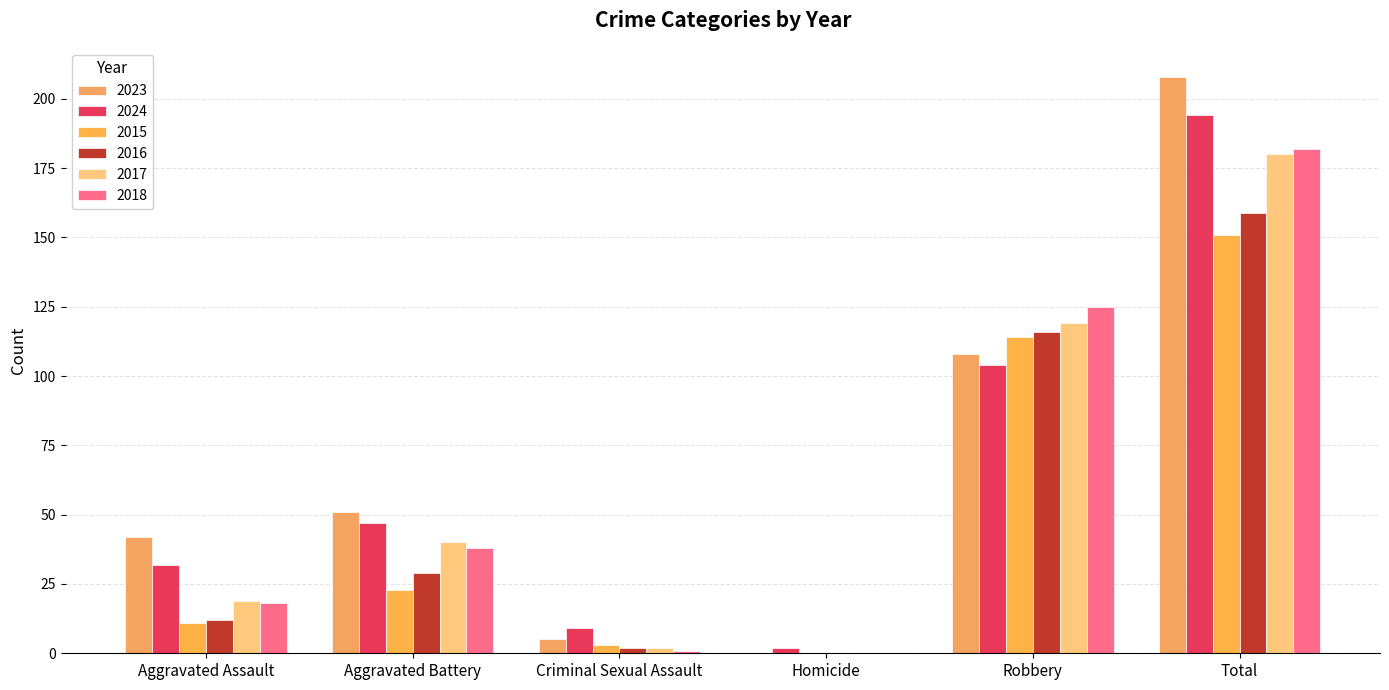

Reading right to left, what are all the values shown in this chart?

2023: 208	108	0	5	51	42
2024: 194	104	2	9	47	32
2015: 151	114	0	3	23	11
2016: 159	116	0	2	29	12
2017: 180	119	0	2	40	19
2018: 182	125	0	1	38	18